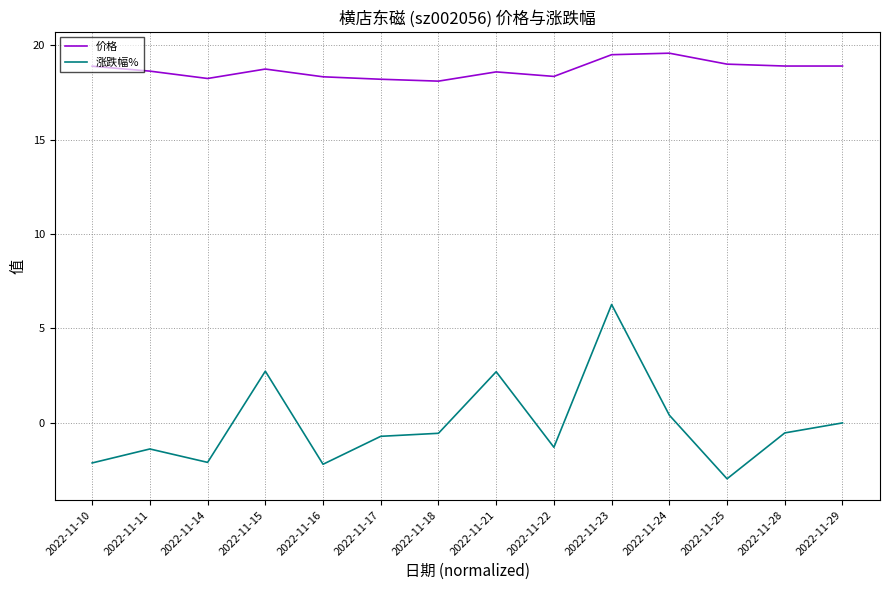

Which series has the largest range (max minus min)?

涨跌幅%